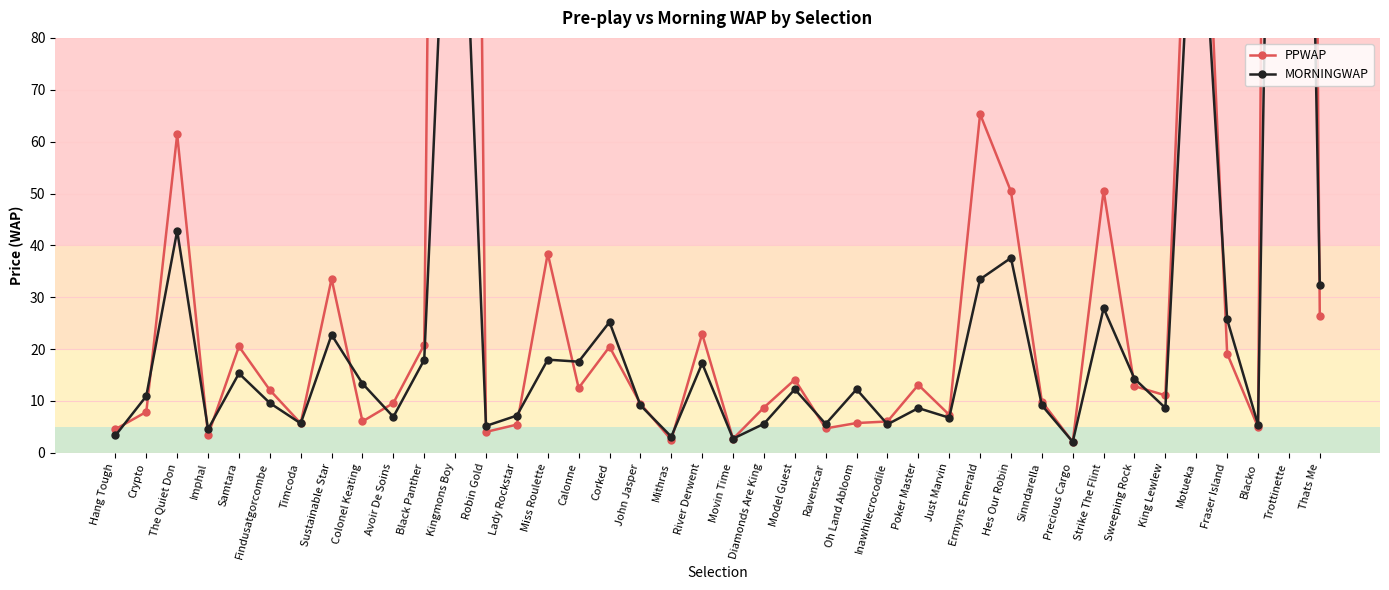

What is the highest value of the MORNINGWAP series?

356.9